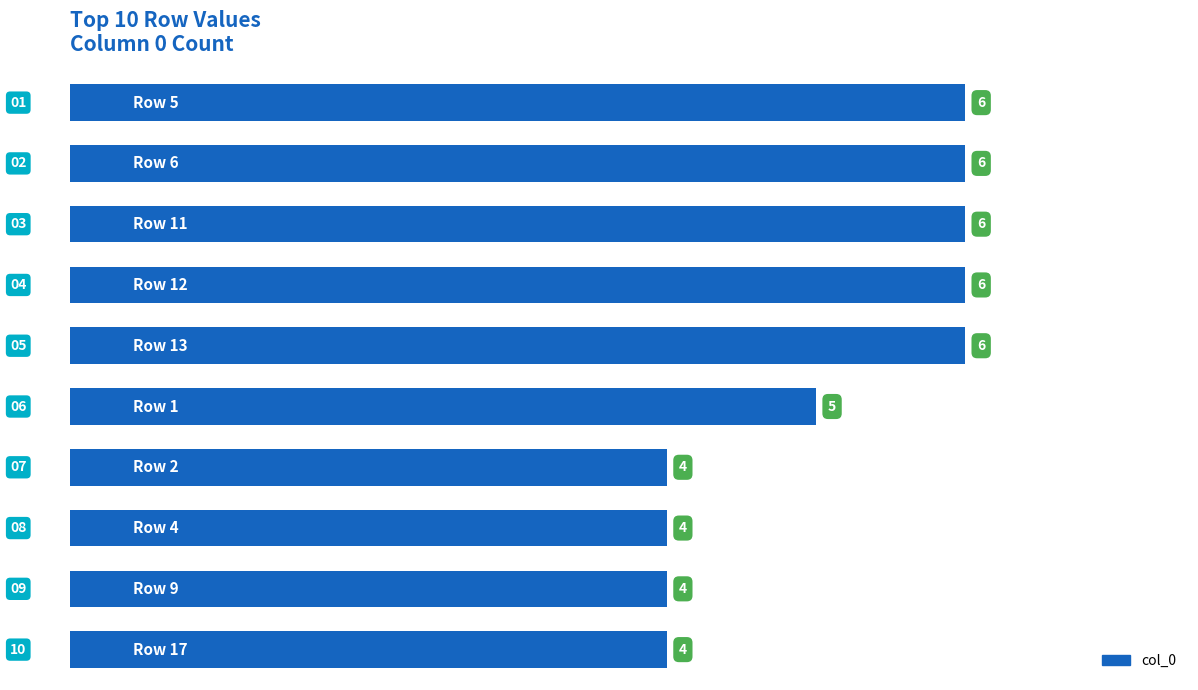

What is the sum of all values?

51